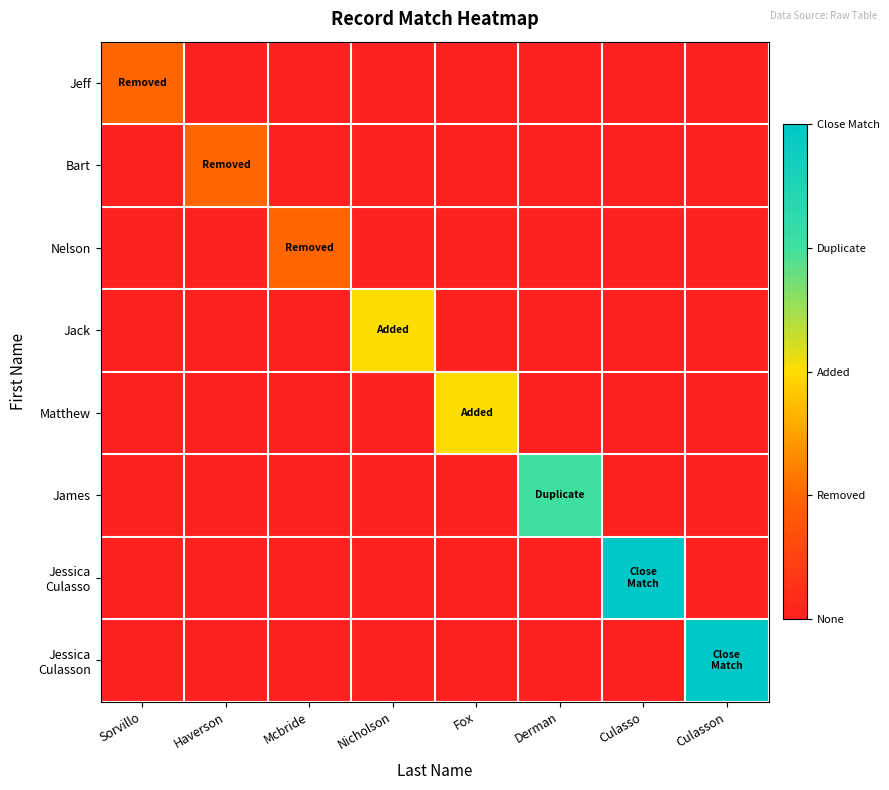

Which label corresponds to the smallest value in the chart?

Haverson